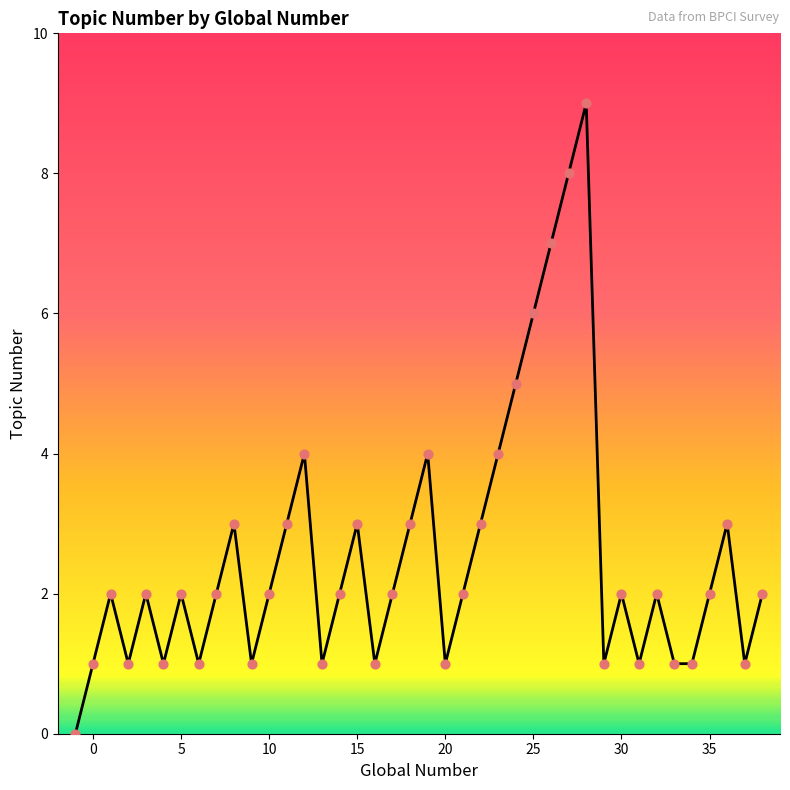

What is the difference between the maximum and minimum values?

9